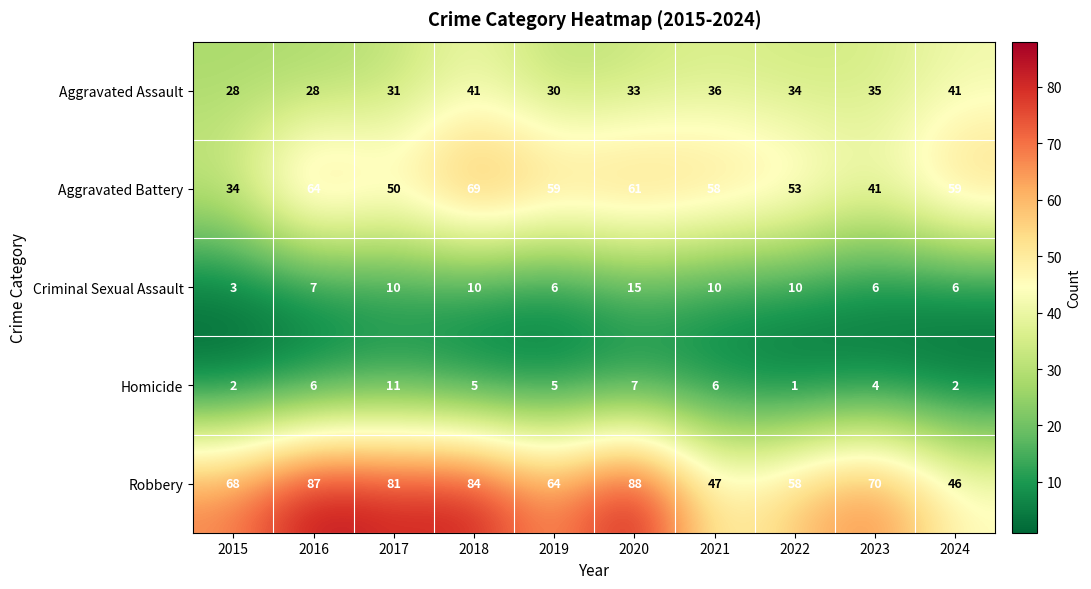

Rank the series by their maximum value, from lowest to highest.

Homicide, Criminal Sexual Assault, Aggravated Assault, Aggravated Battery, Robbery